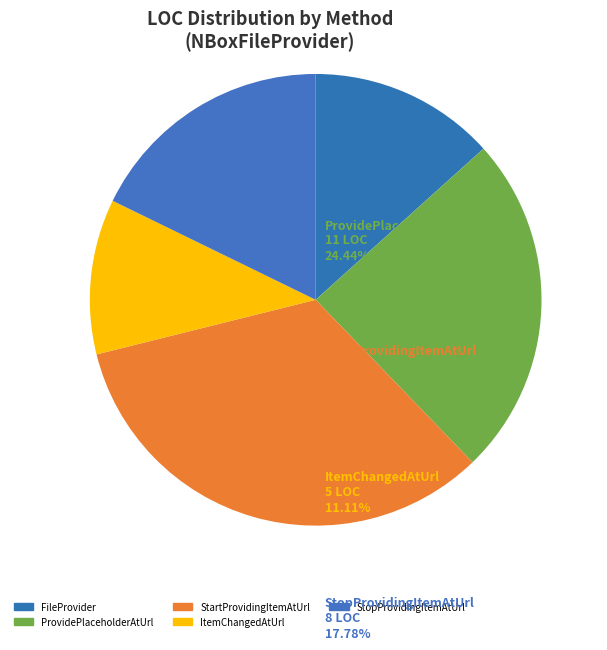

How many segments does this pie chart have?

5